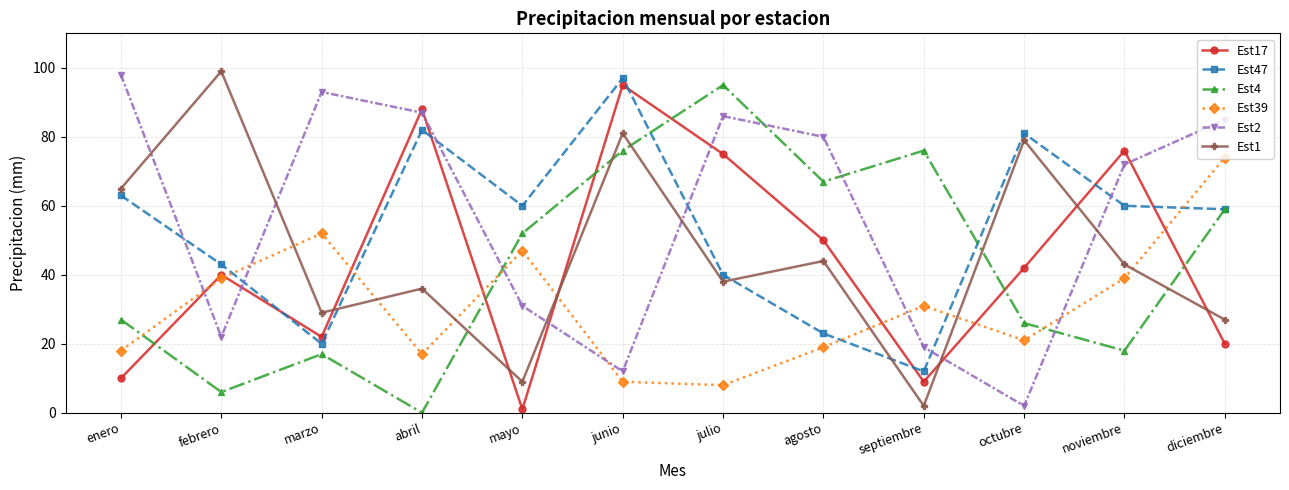

What is the value of the Est4 point at the 8th from the left?

67